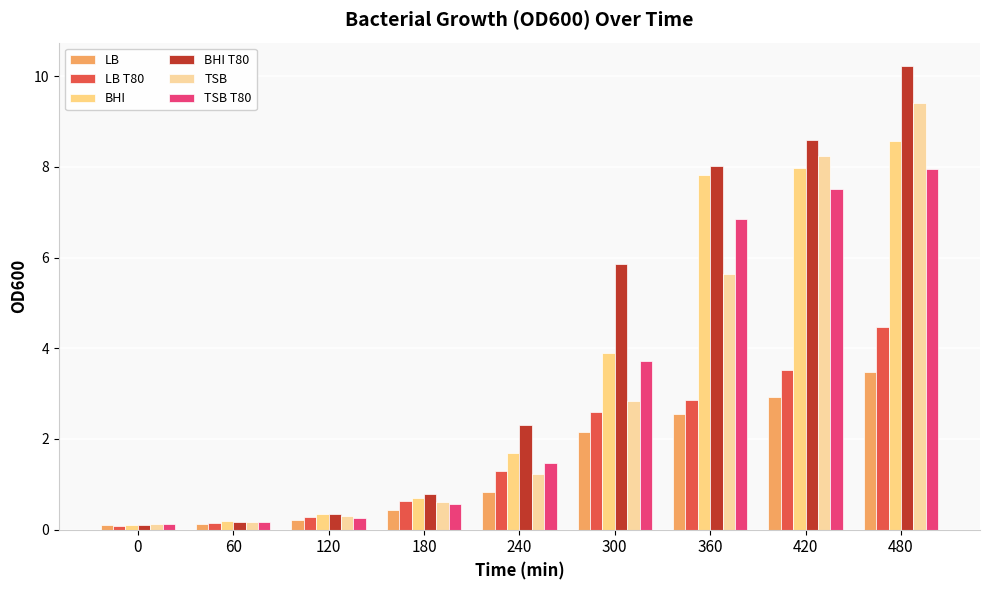

Which series changed the most between 240 and 420?

TSB